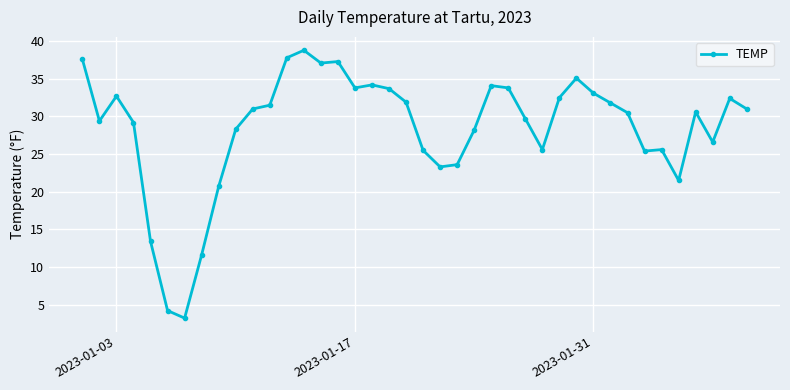

True or false: the data has more than 0 interior local peaks.

True